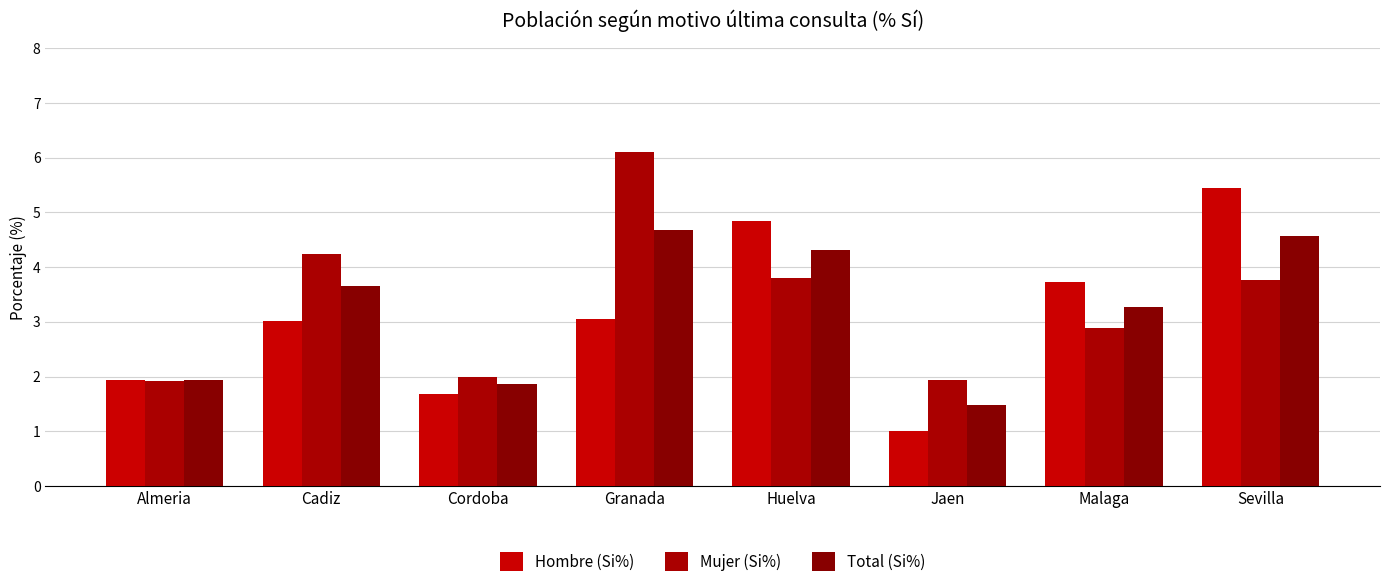

What is the sum of all Hombre (Si%) values?

24.7